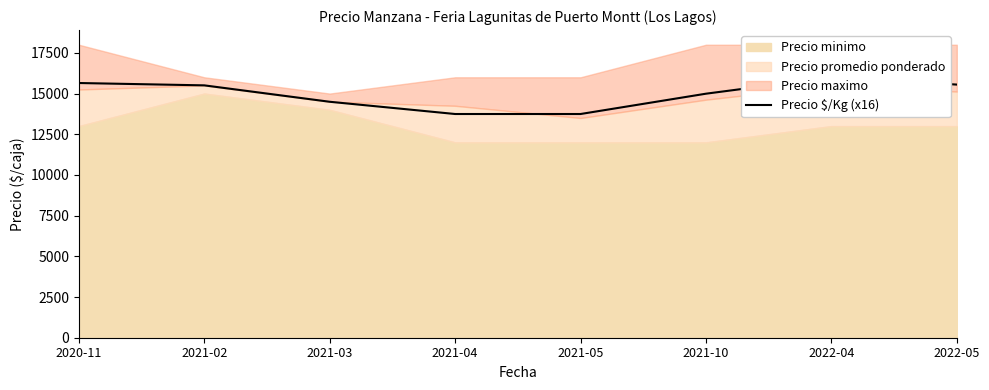

How many data points are less than 15504?

4